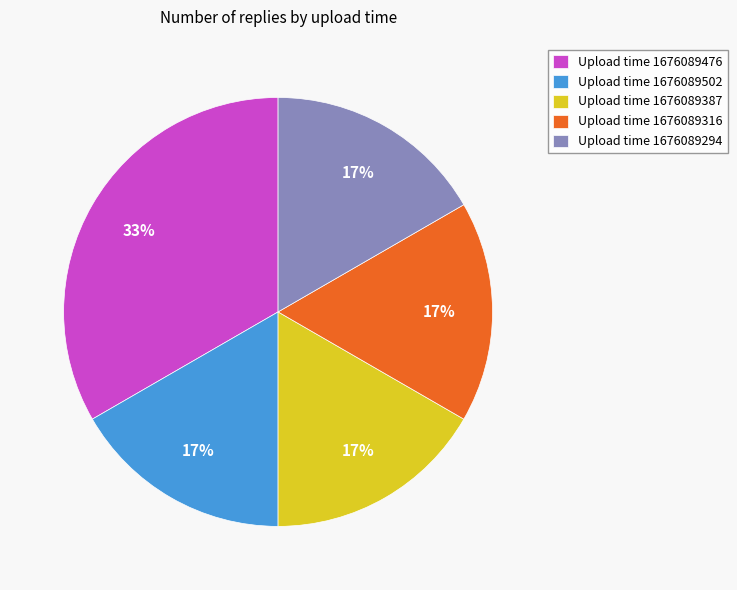

True or false: Upload time 1676089316 accounts for 17% of the total.

True